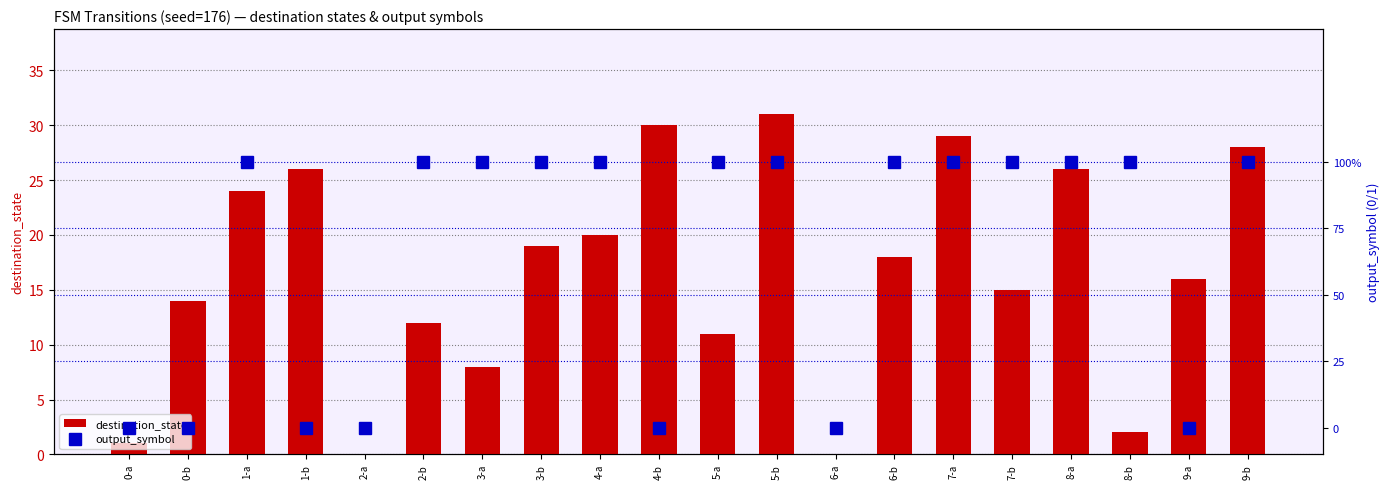

Are the bars grouped side by side (vs. stacked)?

Yes